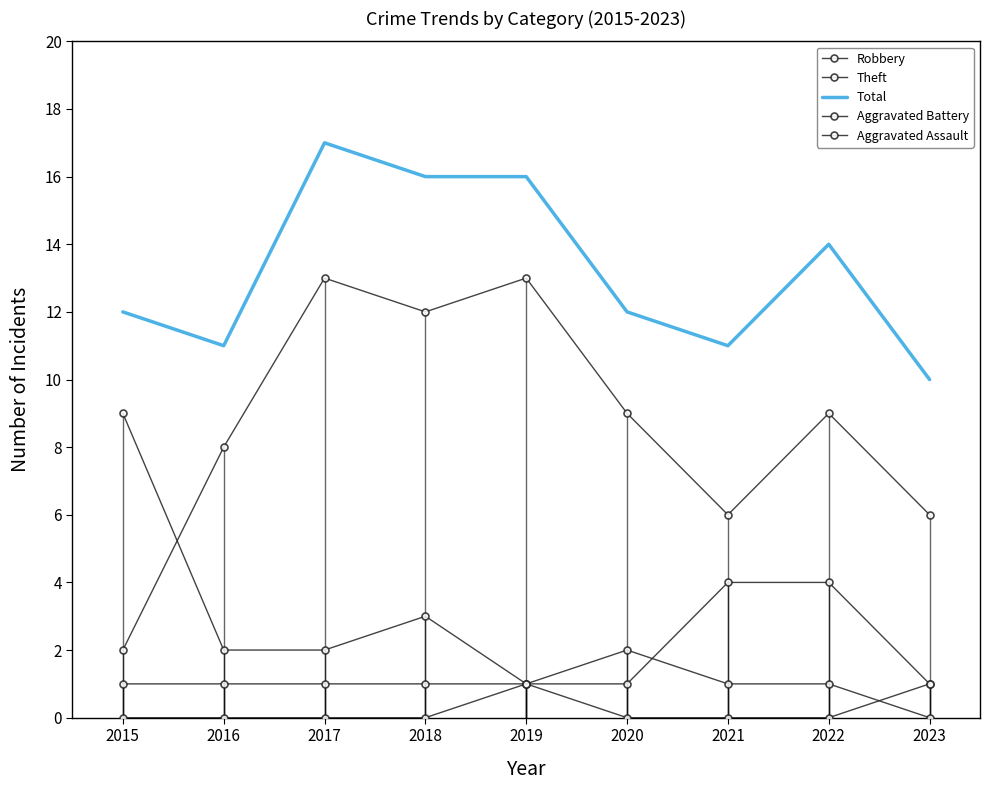

What is the value of the Aggravated Battery point at the 2nd from the left?

1